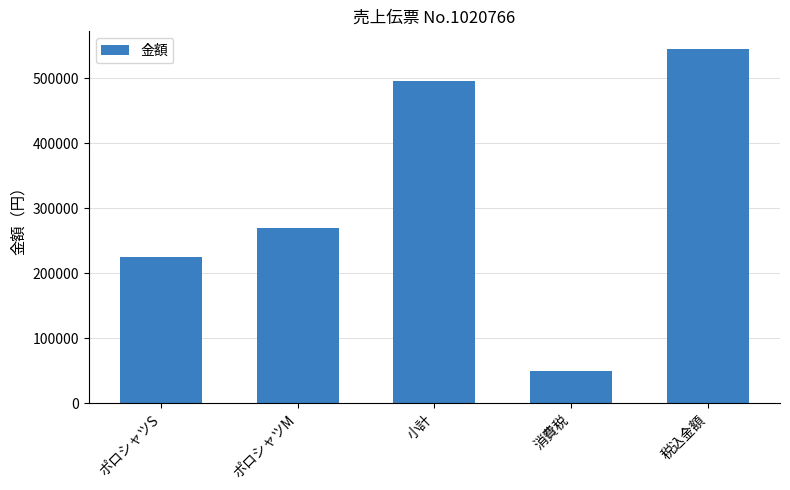

What is the minimum value shown in the chart?

49500